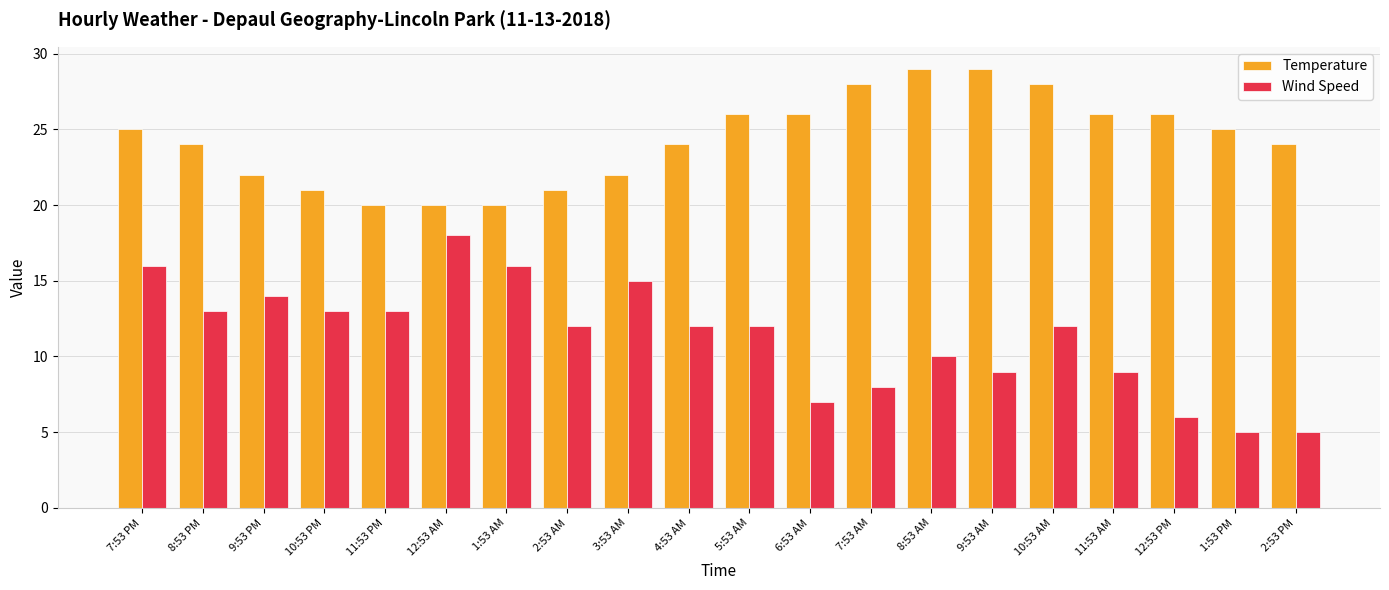

List the series in order of their peak value, highest first.

Temperature, Wind Speed